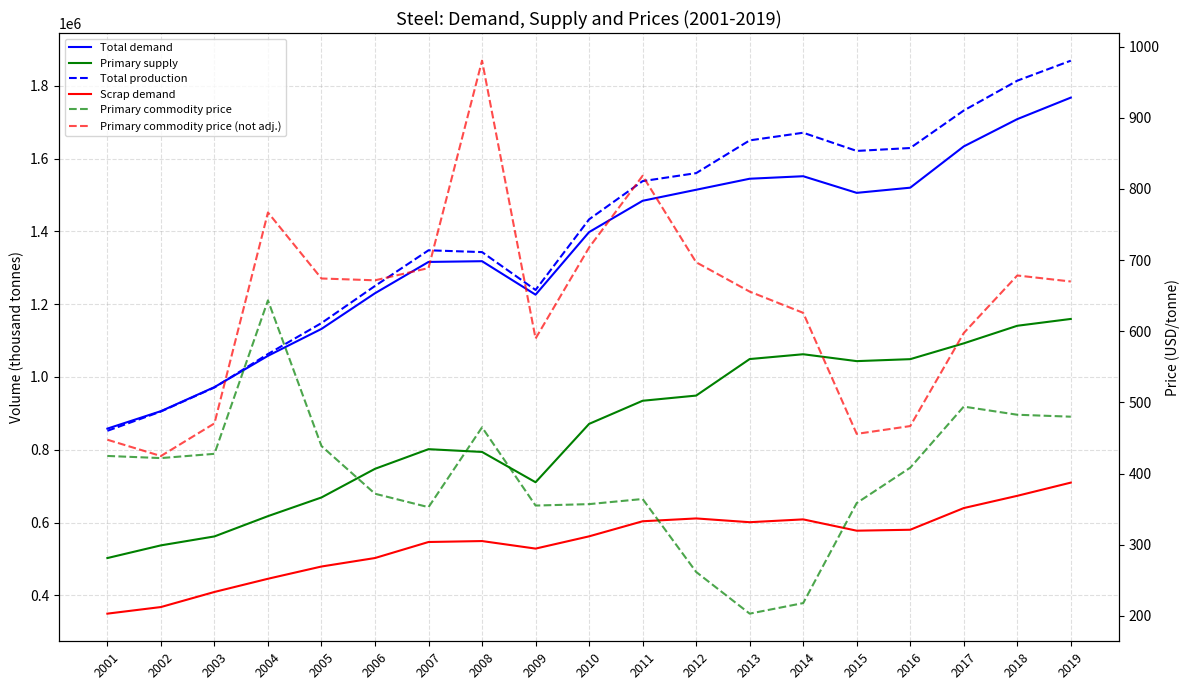

What are all the series names shown in the legend?

Total demand, Primary supply, Total production, Scrap demand, Primary commodity price, Primary commodity price (not adj.)